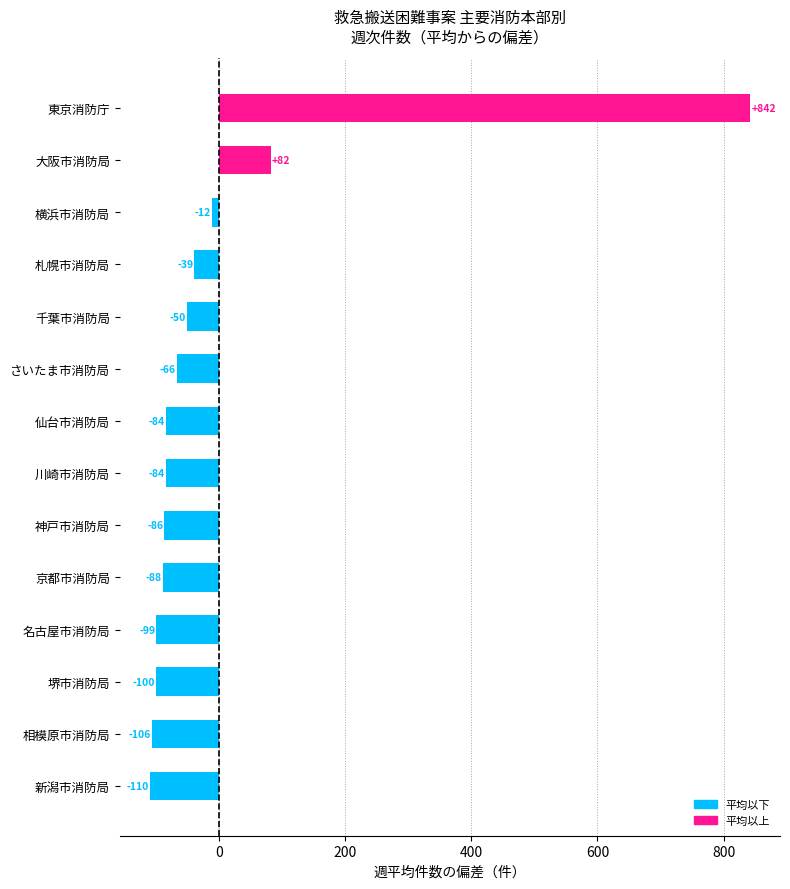

How many values are below zero?

12